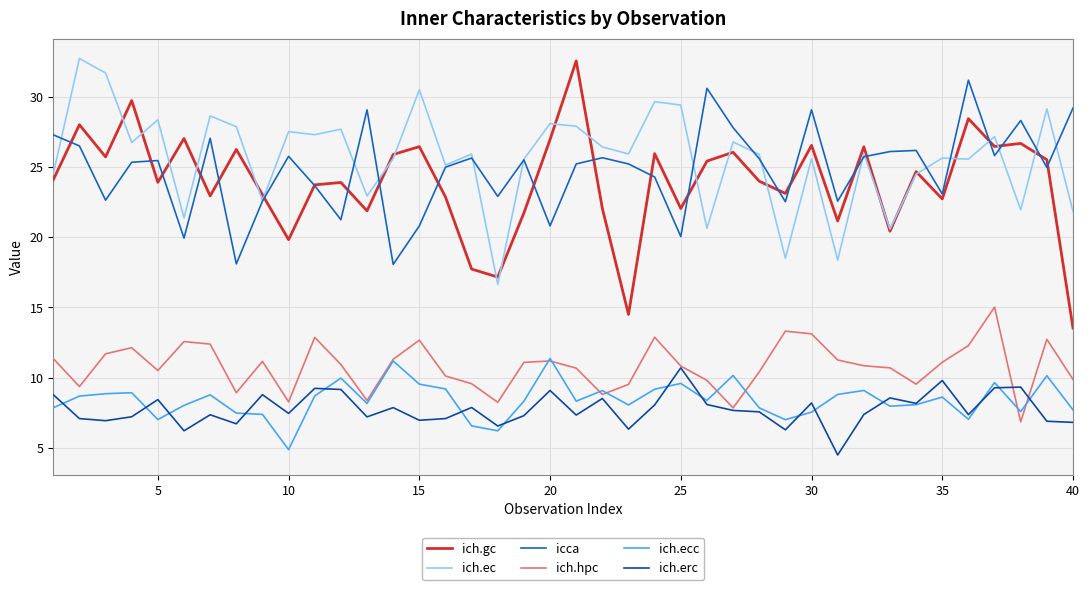

How many distinct data groups are displayed?

6